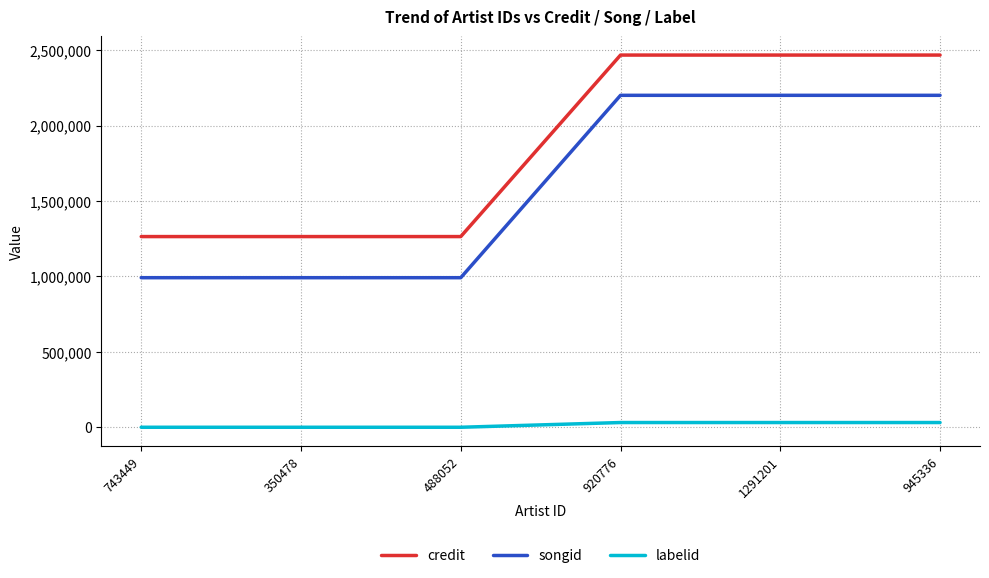

The labelid series shows 388 at 743449. True or false?

True